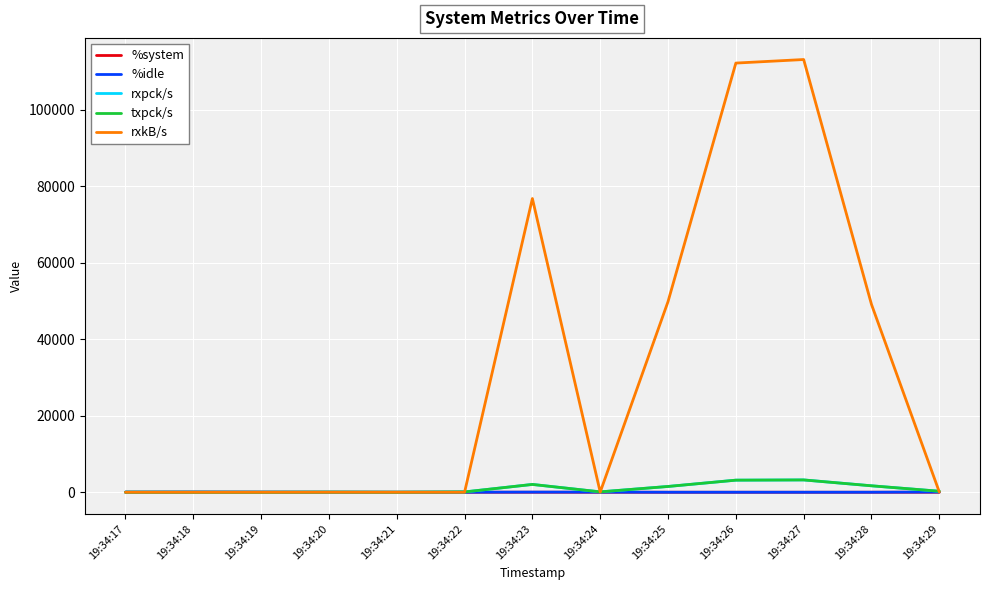

True or false: txpck/s has a value of 9.0 at 19:34:21.

True